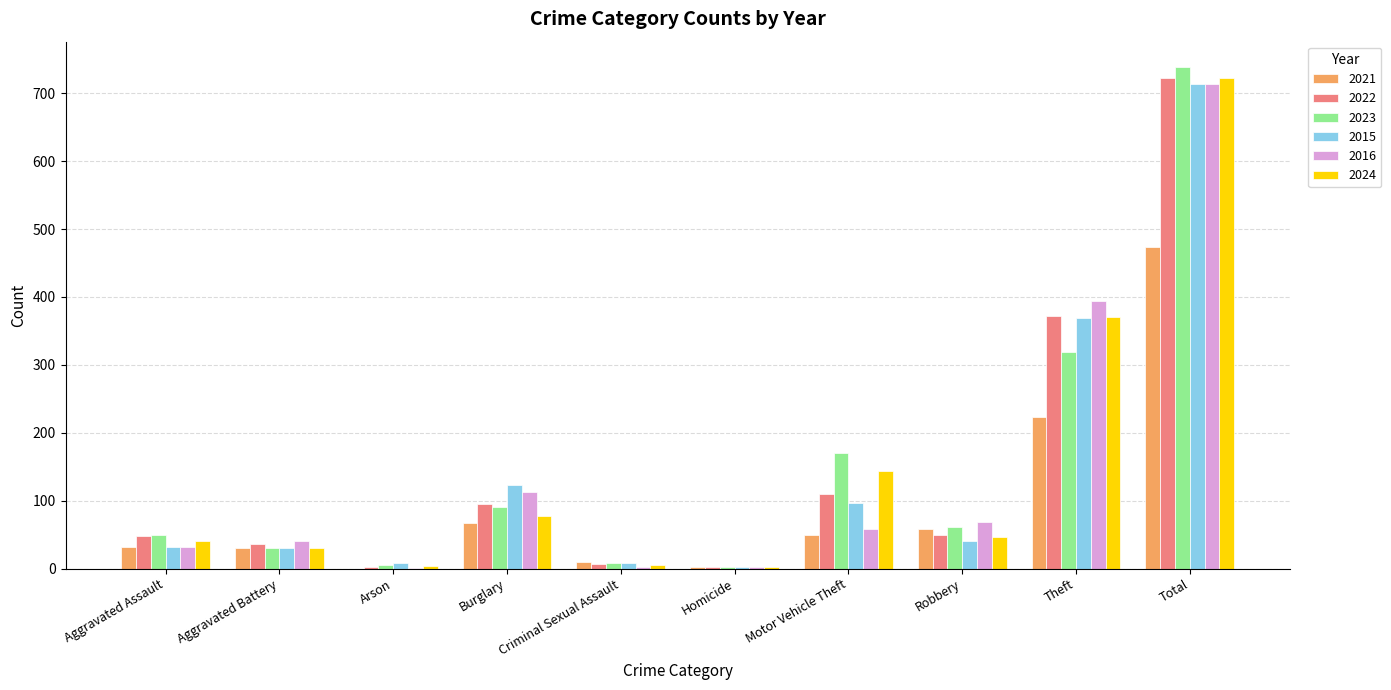

What is the total value across all series at Total?

4085